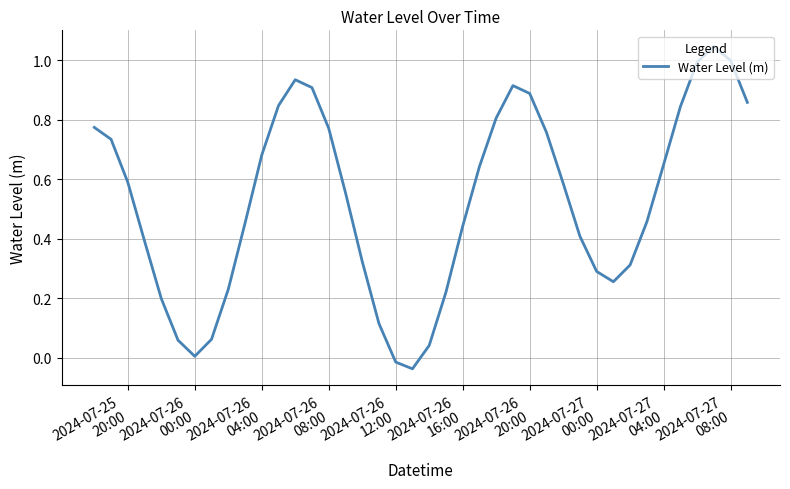

What is the difference between the maximum and minimum values?

1.1